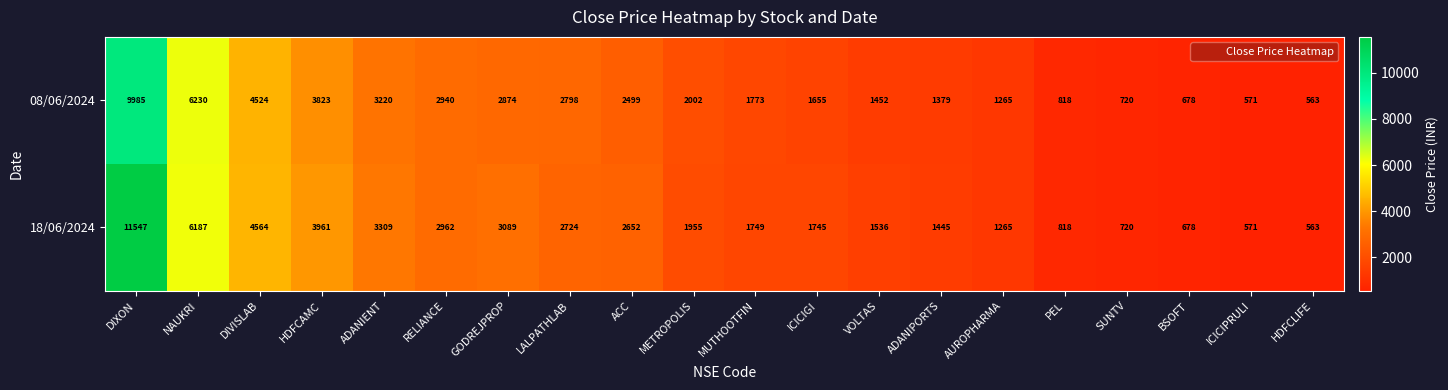

At DIXON, list the series in order from smallest to largest.

08/06/2024, 18/06/2024